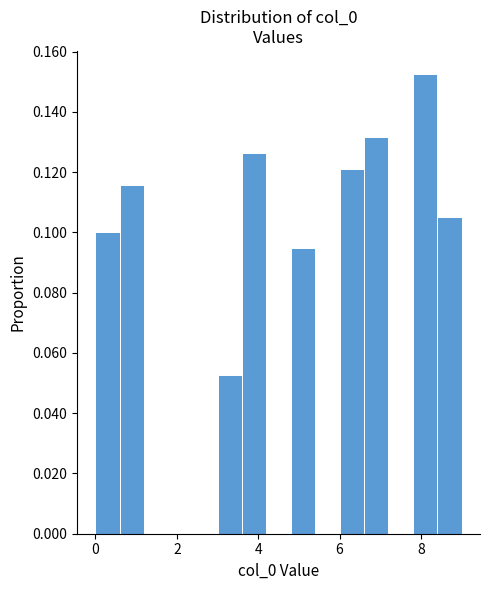

Around what value on the x-axis is the tallest bar? Give the approximate position of its centre, as read against the axis.

8.2